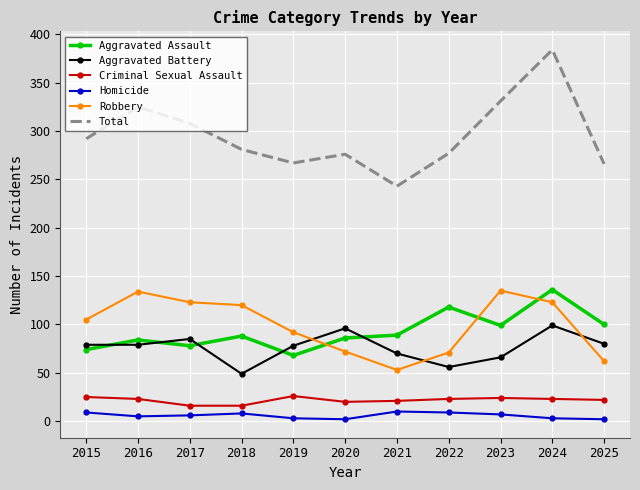

Is it true that Aggravated Battery equals 56 at 2022?

True